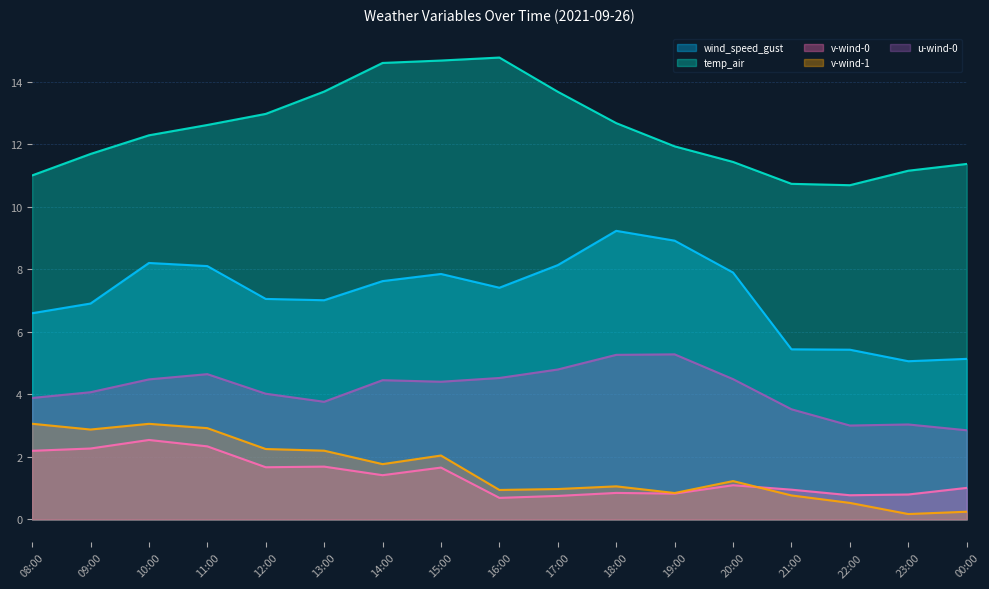

What is the difference between the maximum and second lowest values in the wind_speed_gust series?

4.1